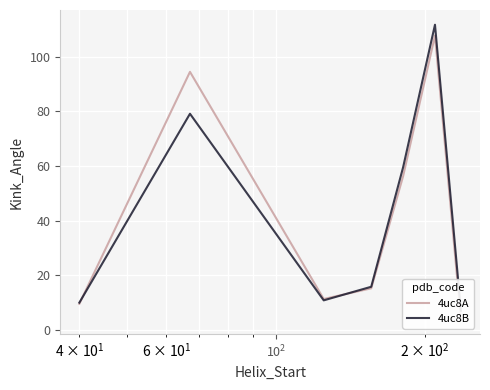

True or false: 4uc8B has more than 2 interior local peaks.

False